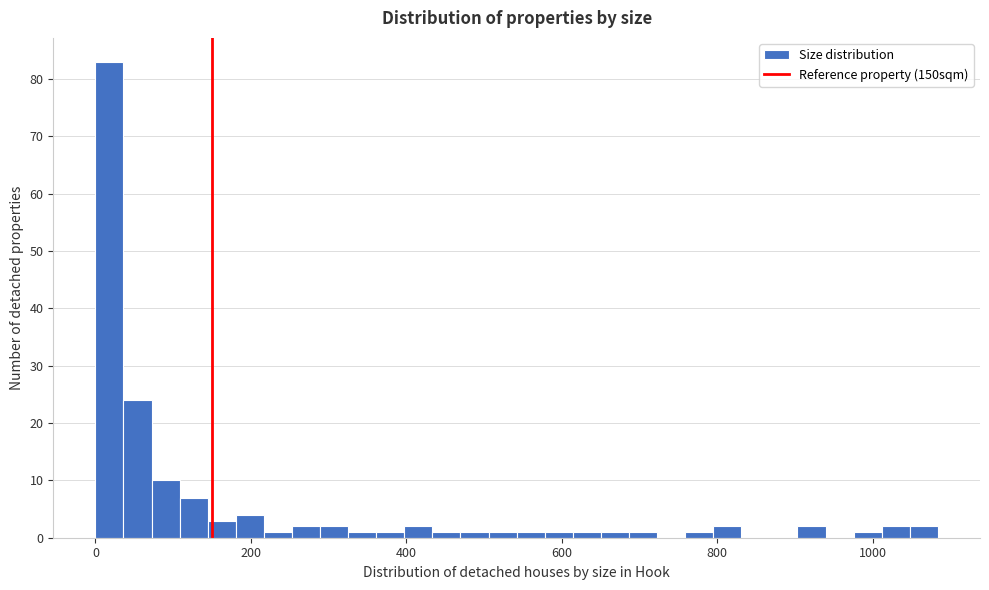

Read against the x-axis, roughly where is the centre of the tallest bar?

20